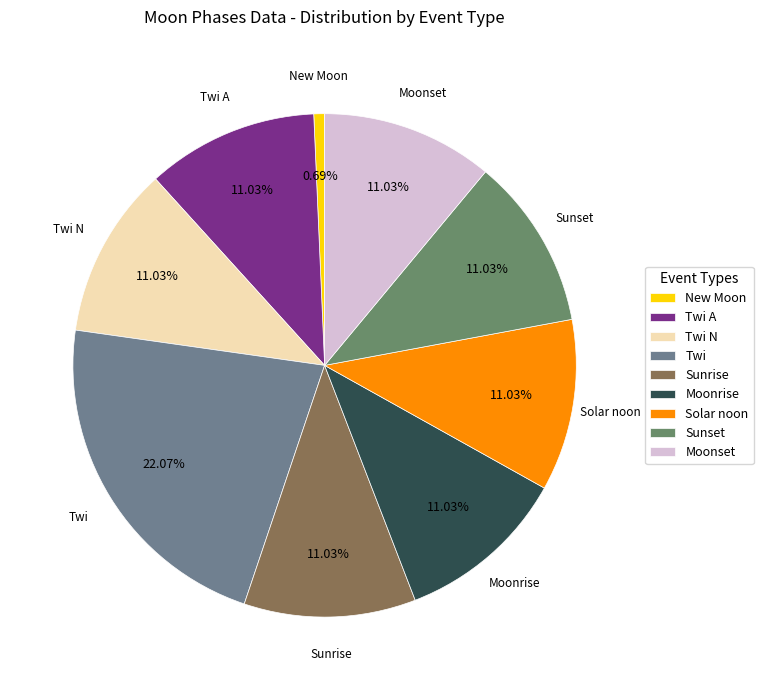

Do Twi and Sunrise together represent more than half of the pie?

No